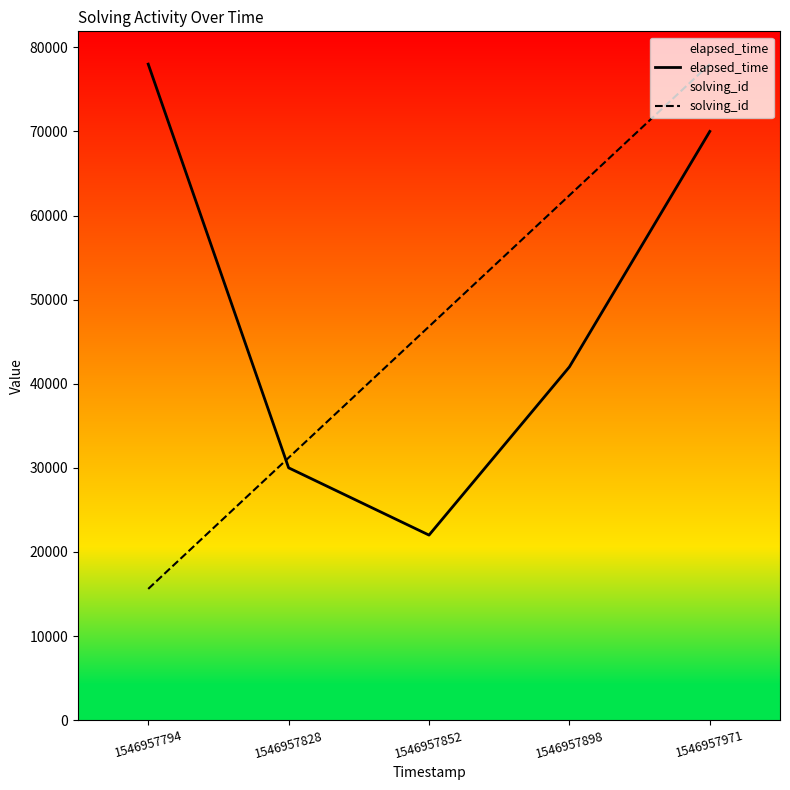

Which has a higher value, 1546957794 or 1546957971?

1546957794